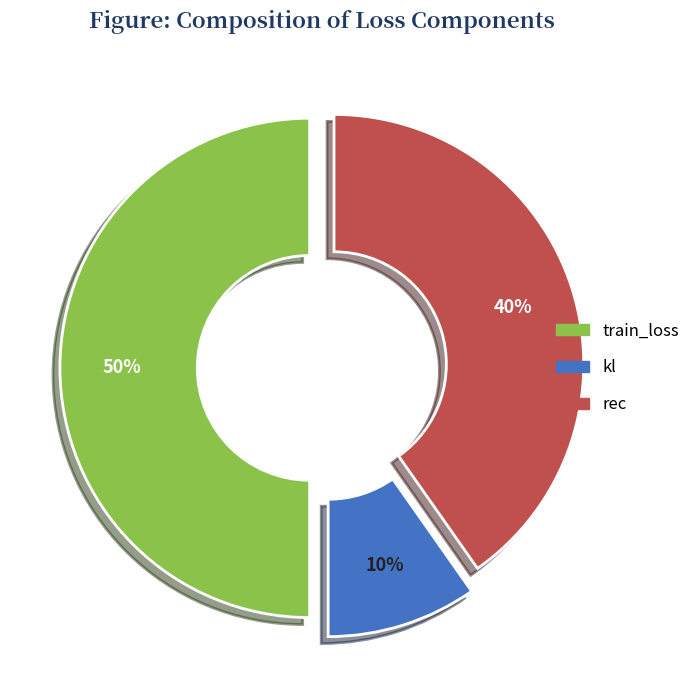

To the nearest percent, what percentage of the pie is rec?

40%